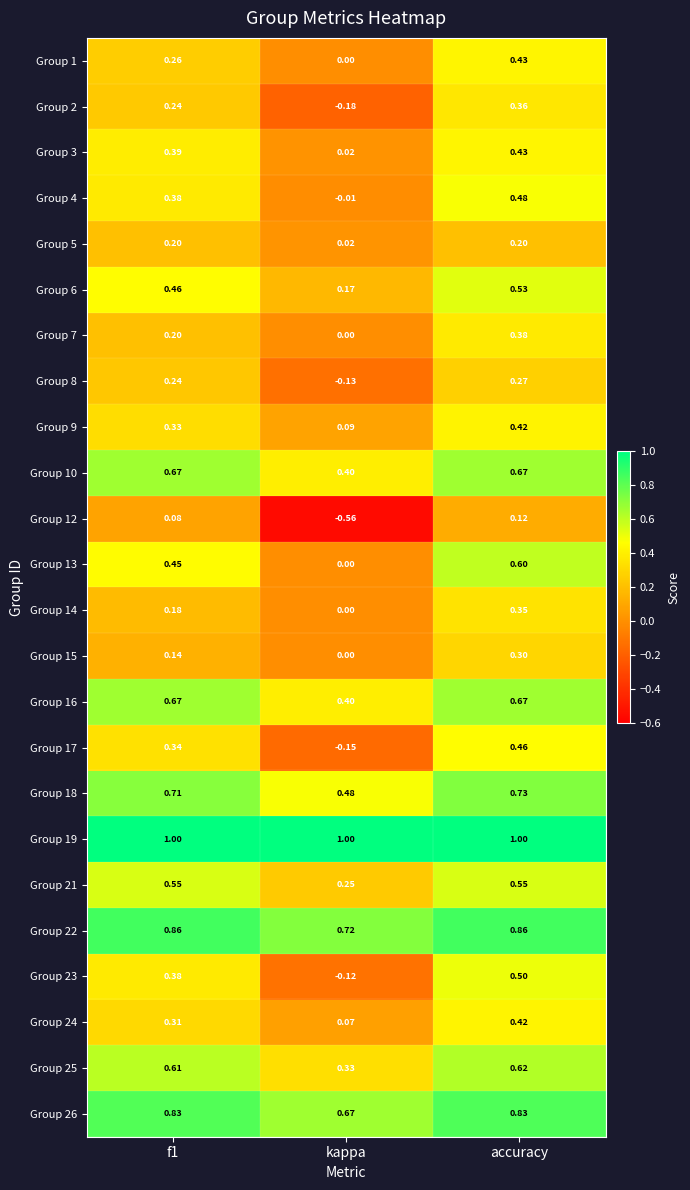

Which category has the highest value in the Group 18 series?

accuracy